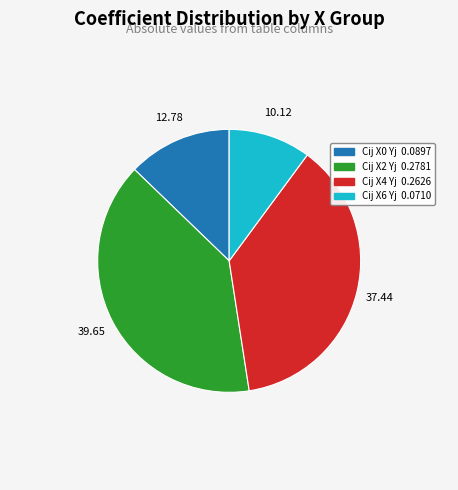

Rank the categories by value from lowest to highest.

Cij X6 Yj, Cij X0 Yj, Cij X4 Yj, Cij X2 Yj